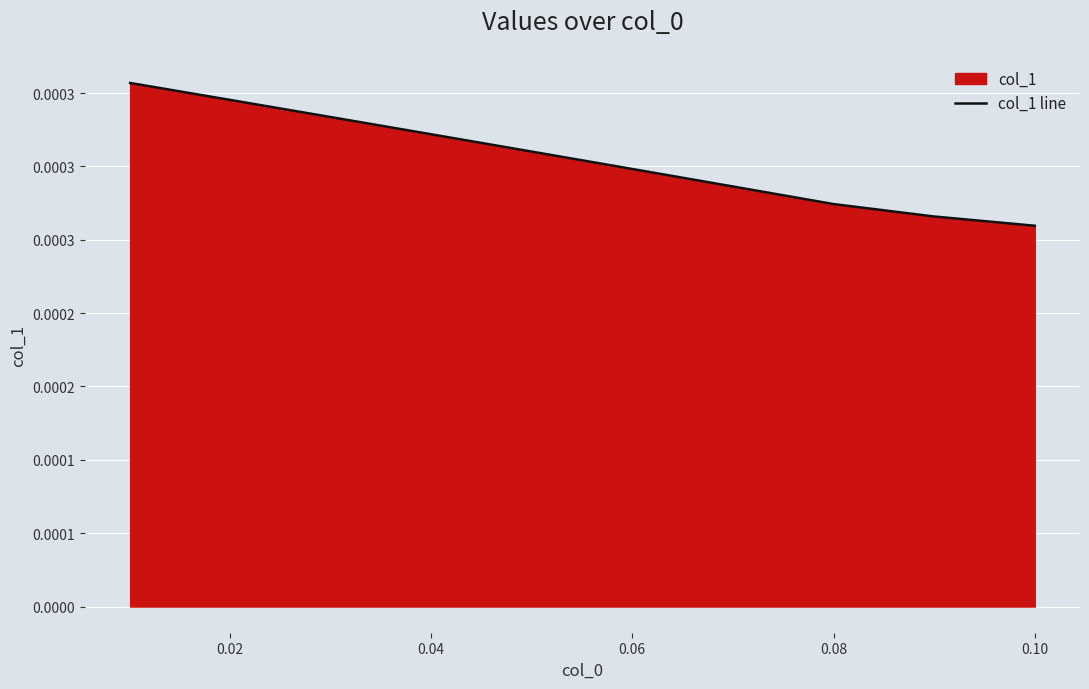

True or false: there are more than 1 points higher than both neighbors.

False